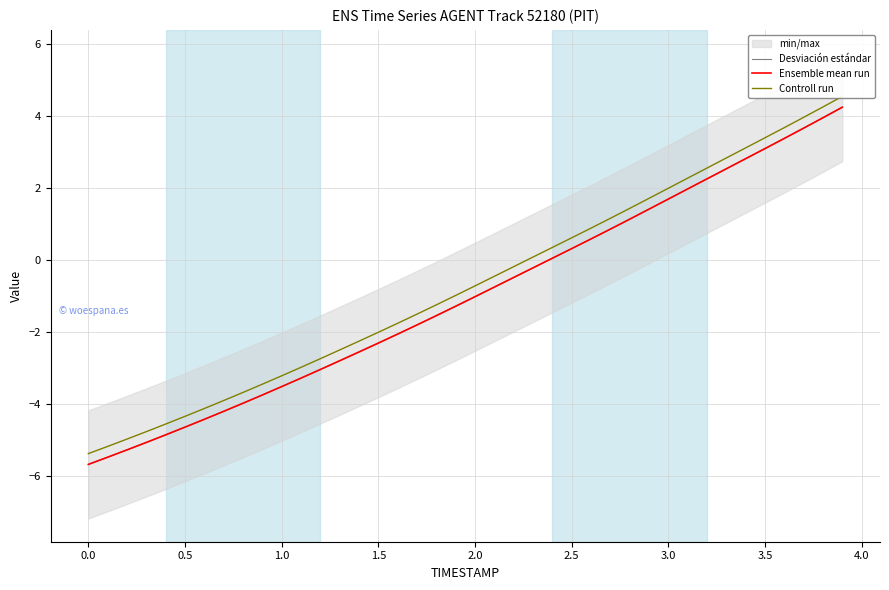

What is the highest value of the Controll run series?

4.5